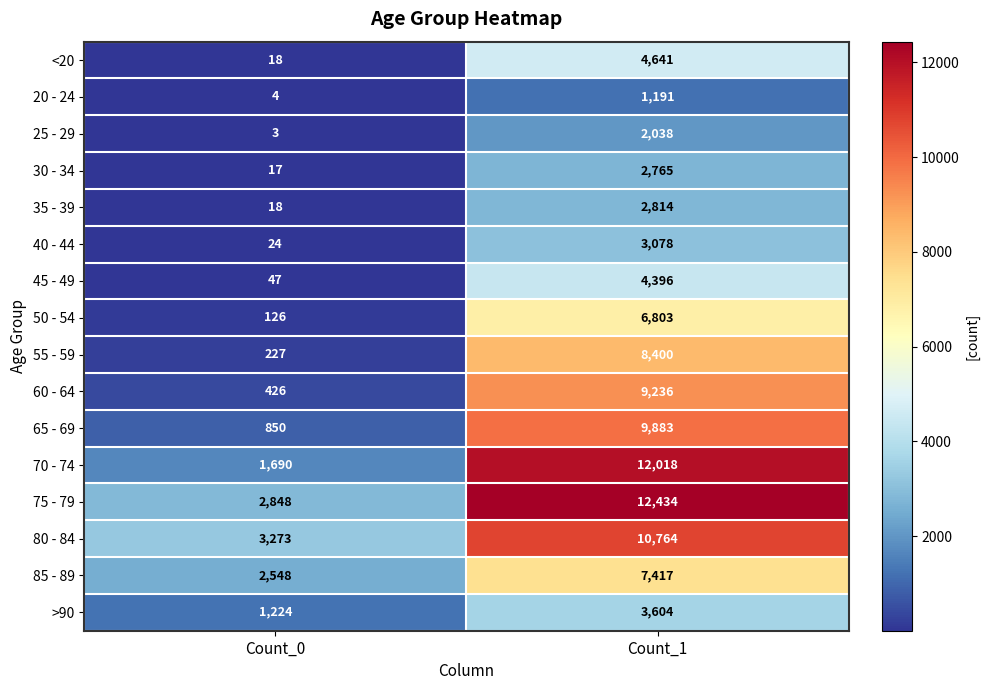

How many distinct data groups are displayed?

16